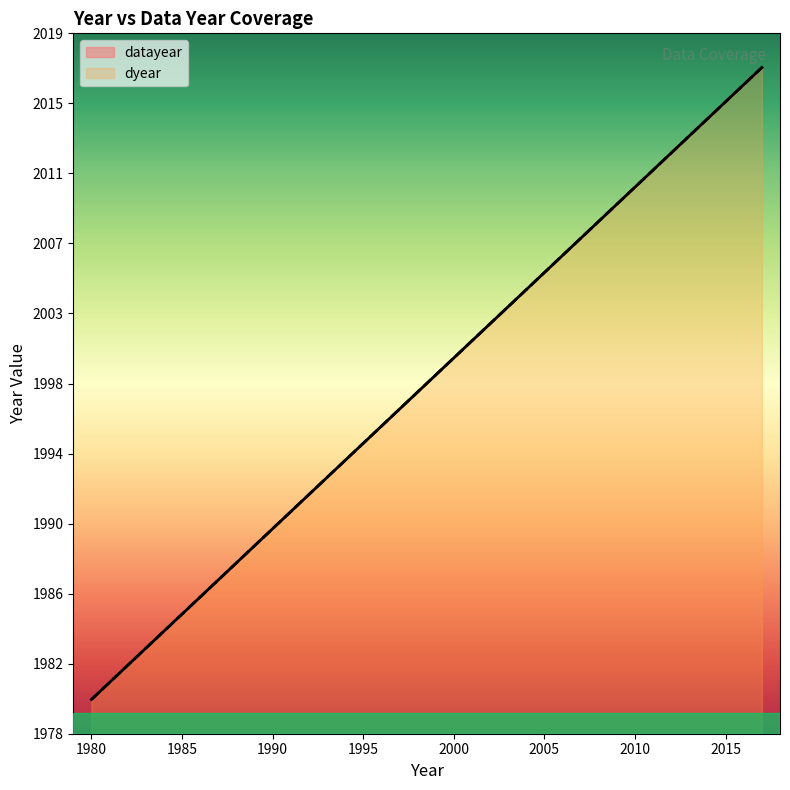

True or false: datayear and dyear cross at least once.

False